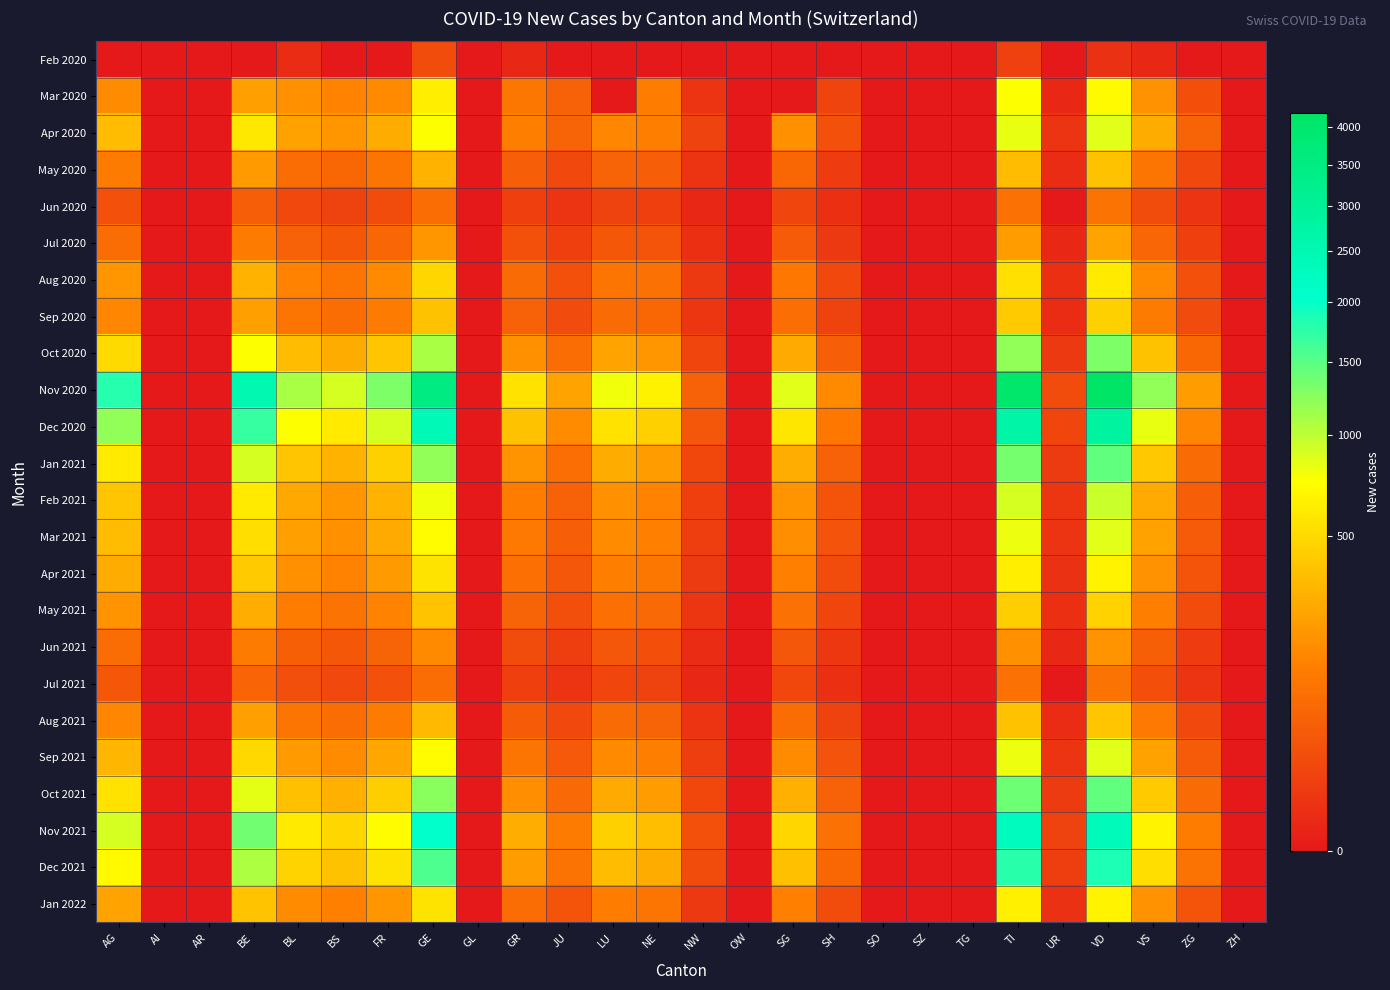

Reading right to left, list all the values displayed in this chart.

Feb 2020: ZH=0	ZG=0	VS=1	VD=4	UR=0	TI=13	TG=0	SZ=0	SO=0	SH=0	SG=0	OW=0	NW=0	NE=0	LU=0	JU=0	GR=1	GL=0	GE=24	FR=0	BS=0	BL=2	BE=0	AR=0	AI=0	AG=0
Mar 2020: ZH=0	ZG=27	VS=188	VD=709	UR=1	TI=750	TG=0	SZ=0	SO=0	SH=16	SG=0	OW=0	NW=5	NE=123	LU=0	JU=56	GR=106	GL=0	GE=628	FR=159	BS=141	BL=178	BE=235	AR=0	AI=0	AG=170
Apr 2020: ZH=0	ZG=60	VS=280	VD=850	UR=5	TI=820	TG=0	SZ=0	SO=0	SH=30	SG=180	OW=0	NW=15	NE=130	LU=150	JU=60	GR=130	GL=0	GE=750	FR=280	BS=200	BL=240	BE=590	AR=0	AI=0	AG=350
May 2020: ZH=0	ZG=20	VS=100	VD=380	UR=2	TI=350	TG=0	SZ=0	SO=0	SH=10	SG=70	OW=0	NW=5	NE=50	LU=60	JU=20	GR=50	GL=0	GE=300	FR=100	BS=70	BL=80	BE=210	AR=0	AI=0	AG=120
Jun 2020: ZH=0	ZG=5	VS=25	VD=95	UR=0	TI=90	TG=0	SZ=0	SO=0	SH=3	SG=18	OW=0	NW=1	NE=12	LU=15	JU=5	GR=12	GL=0	GE=80	FR=25	BS=15	BL=20	BE=50	AR=0	AI=0	AG=30
Jul 2020: ZH=0	ZG=12	VS=65	VD=250	UR=1	TI=220	TG=0	SZ=0	SO=0	SH=8	SG=45	OW=0	NW=3	NE=35	LU=40	JU=12	GR=30	GL=0	GE=200	FR=65	BS=40	BL=55	BE=120	AR=0	AI=0	AG=80
Aug 2020: ZH=0	ZG=30	VS=160	VD=600	UR=3	TI=540	TG=0	SZ=0	SO=0	SH=20	SG=110	OW=0	NW=8	NE=90	LU=100	JU=30	GR=75	GL=0	GE=480	FR=160	BS=100	BL=140	BE=310	AR=0	AI=0	AG=200
Sep 2020: ZH=0	ZG=22	VS=120	VD=450	UR=2	TI=420	TG=0	SZ=0	SO=0	SH=15	SG=85	OW=0	NW=6	NE=70	LU=75	JU=22	GR=55	GL=0	GE=380	FR=120	BS=80	BL=100	BE=230	AR=0	AI=0	AG=150
Oct 2020: ZH=0	ZG=70	VS=380	VD=1300	UR=8	TI=1200	TG=0	SZ=0	SO=0	SH=50	SG=270	OW=0	NW=18	NE=200	LU=250	JU=80	GR=180	GL=0	GE=1100	FR=400	BS=280	BL=350	BE=750	AR=0	AI=0	AG=500
Nov 2020: ZH=0	ZG=220	VS=1200	VD=4200	UR=25	TI=4000	TG=0	SZ=0	SO=0	SH=160	SG=850	OW=0	NW=55	NE=650	LU=800	JU=250	GR=550	GL=0	GE=3500	FR=1300	BS=900	BL=1100	BE=2500	AR=0	AI=0	AG=1800
Dec 2020: ZH=0	ZG=150	VS=820	VD=2900	UR=17	TI=2700	TG=0	SZ=0	SO=0	SH=110	SG=580	OW=0	NW=38	NE=450	LU=550	JU=170	GR=380	GL=0	GE=2400	FR=900	BS=600	BL=750	BE=1700	AR=0	AI=0	AG=1200
Jan 2021: ZH=0	ZG=75	VS=410	VD=1450	UR=9	TI=1350	TG=0	SZ=0	SO=0	SH=55	SG=290	OW=0	NW=19	NE=220	LU=280	JU=85	GR=190	GL=0	GE=1200	FR=450	BS=300	BL=400	BE=900	AR=0	AI=0	AG=600
Feb 2021: ZH=0	ZG=50	VS=270	VD=960	UR=6	TI=900	TG=0	SZ=0	SO=0	SH=35	SG=190	OW=0	NW=12	NE=145	LU=180	JU=55	GR=125	GL=0	GE=800	FR=300	BS=200	BL=260	BE=600	AR=0	AI=0	AG=400
Mar 2021: ZH=0	ZG=45	VS=242	VD=860	UR=5	TI=810	TG=0	SZ=0	SO=0	SH=32	SG=171	OW=0	NW=11	NE=132	LU=165	JU=50	GR=112	GL=0	GE=720	FR=270	BS=180	BL=230	BE=530	AR=0	AI=0	AG=350
Apr 2021: ZH=0	ZG=35	VS=188	VD=670	UR=4	TI=630	TG=0	SZ=0	SO=0	SH=25	SG=133	OW=0	NW=9	NE=103	LU=128	JU=38	GR=88	GL=0	GE=560	FR=210	BS=140	BL=180	BE=420	AR=0	AI=0	AG=280
May 2021: ZH=0	ZG=24	VS=130	VD=462	UR=3	TI=435	TG=0	SZ=0	SO=0	SH=17	SG=91	OW=0	NW=6	NE=71	LU=88	JU=26	GR=60	GL=0	GE=390	FR=145	BS=95	BL=125	BE=290	AR=0	AI=0	AG=190
Jun 2021: ZH=0	ZG=10	VS=54	VD=191	UR=1	TI=180	TG=0	SZ=0	SO=0	SH=7	SG=38	OW=0	NW=2	NE=29	LU=36	JU=11	GR=25	GL=0	GE=161	FR=60	BS=39	BL=52	BE=120	AR=0	AI=0	AG=80
Jul 2021: ZH=0	ZG=5	VS=27	VD=96	UR=0	TI=91	TG=0	SZ=0	SO=0	SH=3	SG=19	OW=0	NW=1	NE=15	LU=18	JU=5	GR=12	GL=0	GE=81	FR=30	BS=20	BL=26	BE=61	AR=0	AI=0	AG=40
Aug 2021: ZH=0	ZG=21	VS=113	VD=400	UR=2	TI=380	TG=0	SZ=0	SO=0	SH=15	SG=80	OW=0	NW=5	NE=60	LU=75	JU=20	GR=48	GL=0	GE=340	FR=120	BS=80	BL=100	BE=230	AR=0	AI=0	AG=150
Sep 2021: ZH=0	ZG=44	VS=240	VD=850	UR=5	TI=810	TG=0	SZ=0	SO=0	SH=32	SG=170	OW=0	NW=11	NE=128	LU=159	JU=43	GR=102	GL=0	GE=720	FR=256	BS=170	BL=215	BE=490	AR=0	AI=0	AG=320
Oct 2021: ZH=0	ZG=76	VS=412	VD=1460	UR=9	TI=1390	TG=0	SZ=0	SO=0	SH=55	SG=292	OW=0	NW=19	NE=220	LU=273	JU=74	GR=175	GL=0	GE=1240	FR=440	BS=295	BL=370	BE=840	AR=0	AI=0	AG=550
Nov 2021: ZH=0	ZG=124	VS=672	VD=2380	UR=14	TI=2270	TG=0	SZ=0	SO=0	SH=90	SG=476	OW=0	NW=30	NE=358	LU=445	JU=121	GR=285	GL=0	GE=2020	FR=716	BS=480	BL=600	BE=1370	AR=0	AI=0	AG=900
Dec 2021: ZH=0	ZG=97	VS=524	VD=1855	UR=11	TI=1769	TG=0	SZ=0	SO=0	SH=70	SG=371	OW=0	NW=24	NE=279	LU=347	JU=94	GR=222	GL=0	GE=1574	FR=558	BS=374	BL=468	BE=1070	AR=0	AI=0	AG=700
Jan 2022: ZH=0	ZG=34	VS=187	VD=663	UR=4	TI=632	TG=0	SZ=0	SO=0	SH=25	SG=133	OW=0	NW=8	NE=99	LU=124	JU=34	GR=79	GL=0	GE=562	FR=199	BS=134	BL=167	BE=382	AR=0	AI=0	AG=250